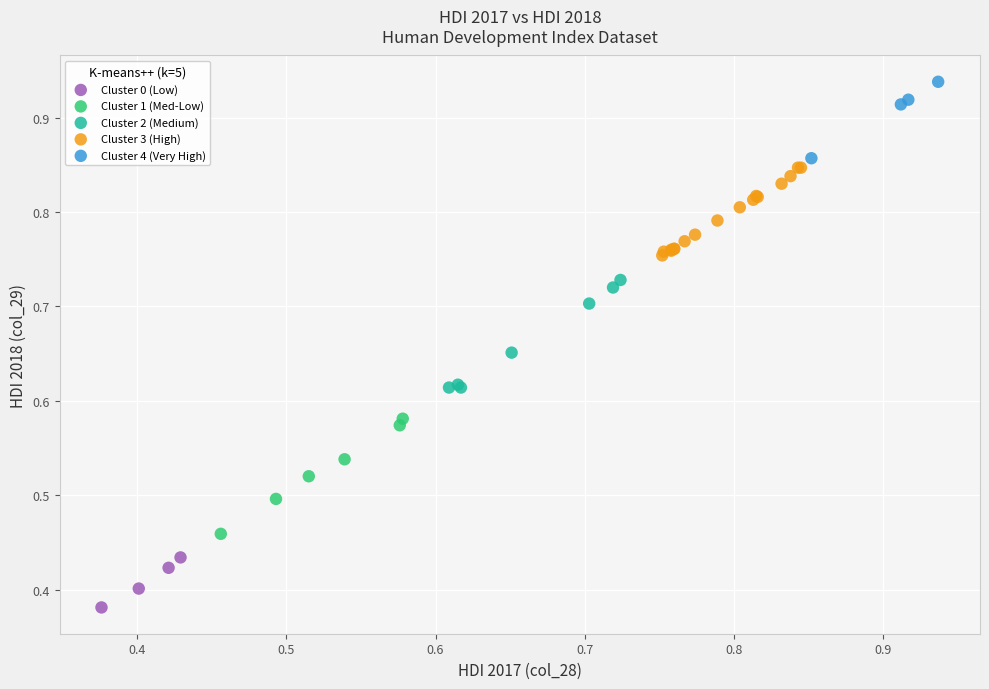

Which series reaches the maximum Y coordinate?

Cluster 4 (Very High)